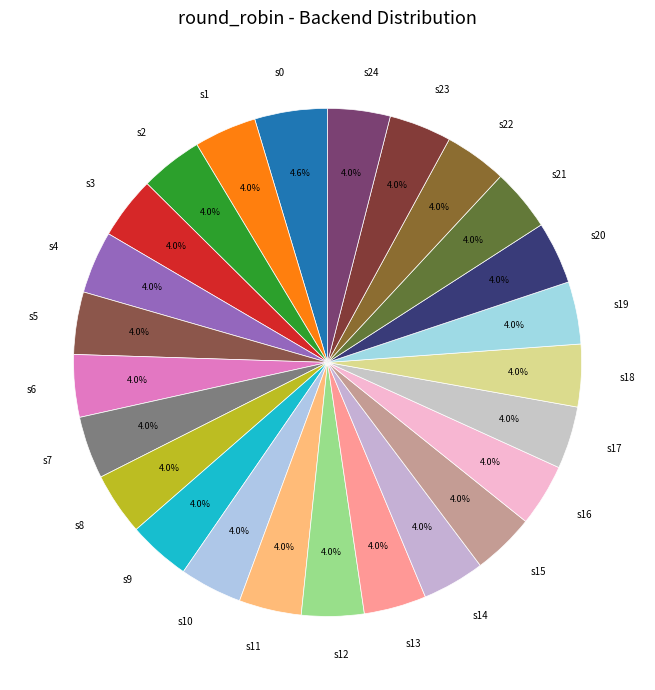

Is there any slice that represents more than half of the pie?

No